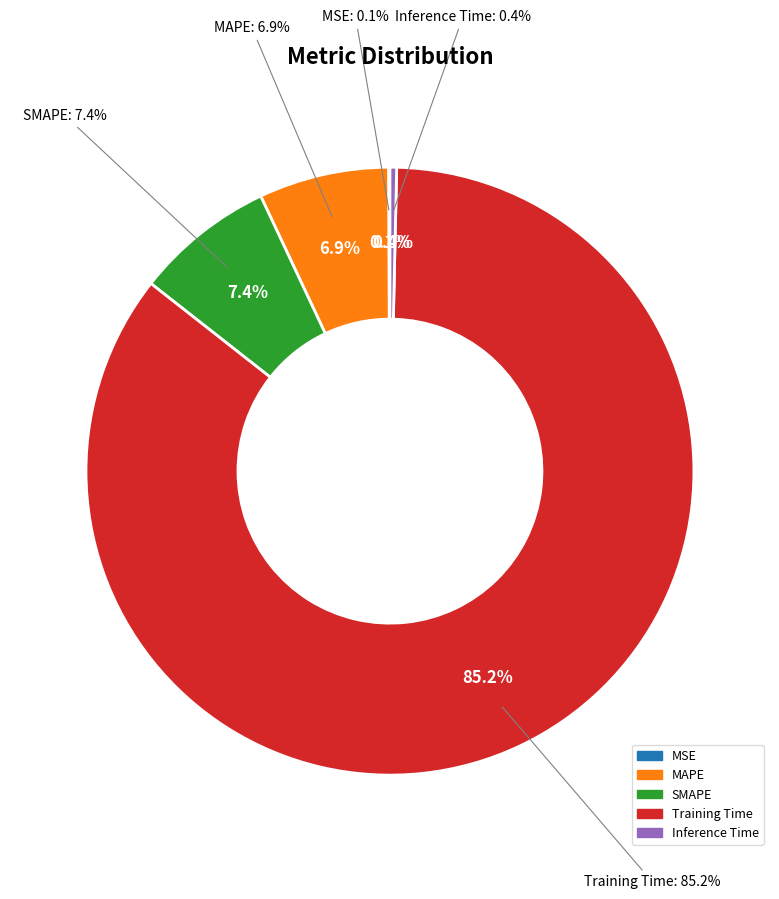

How many slices are in this pie chart?

5